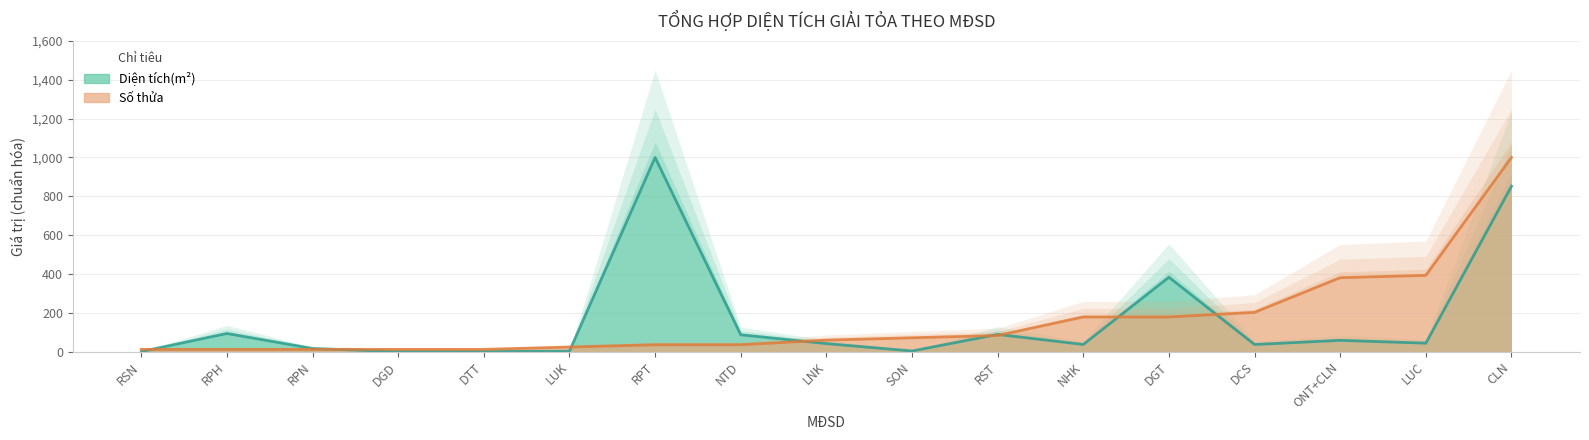

True or false: Số thửa and Diện tích(m²) intersect in this chart.

True